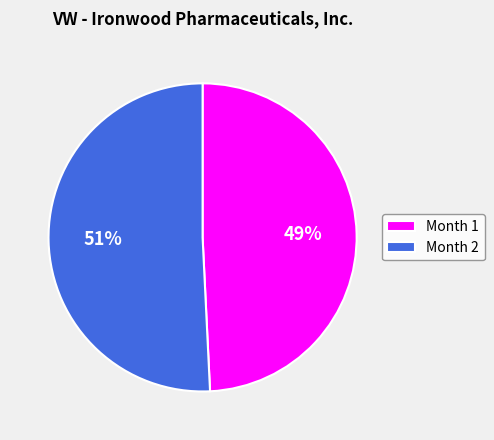

Between Month 2 and Month 1, which is larger?

Month 2